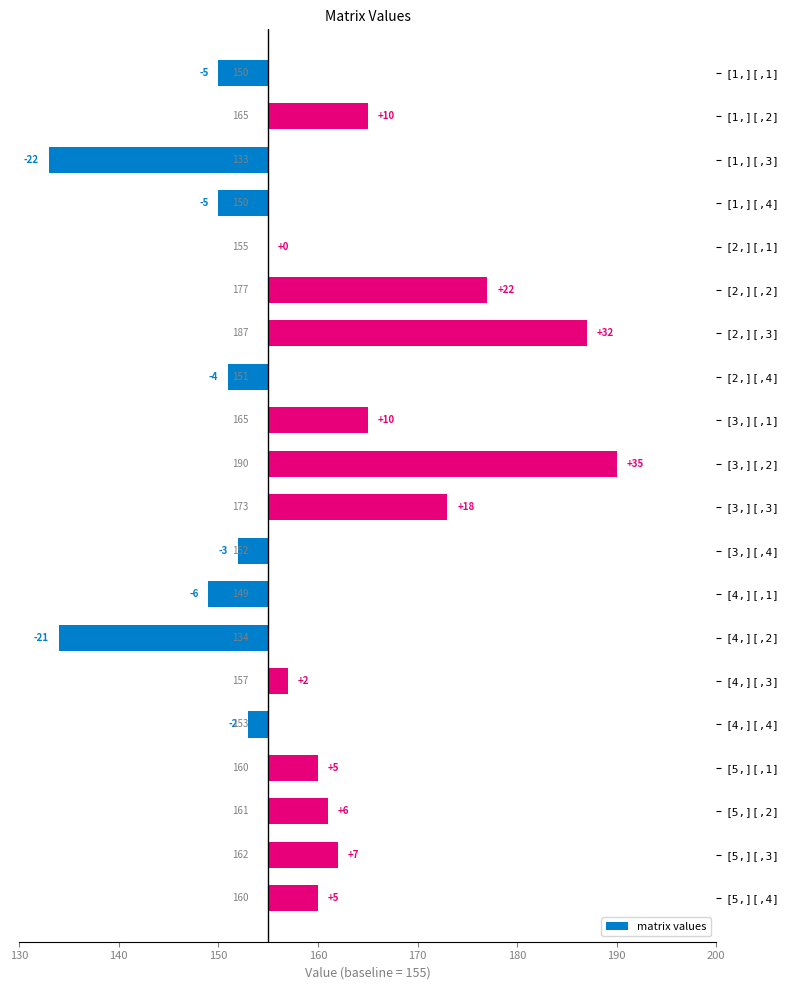

What is the smallest value displayed?

-22